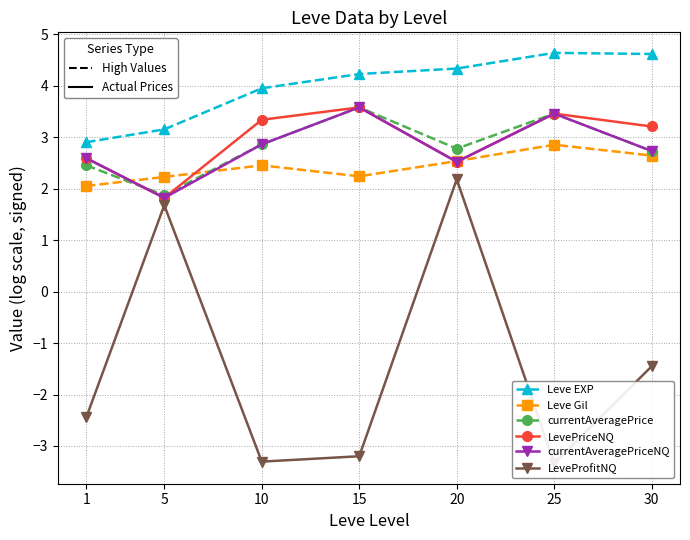

What is the approximate value of currentAveragePriceNQ at 25?

3.5